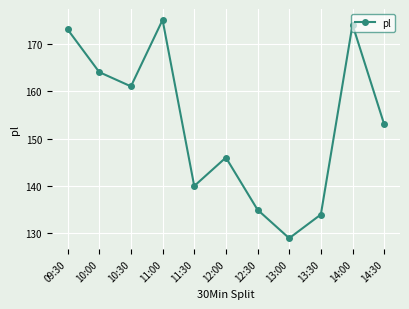

The chart shows a value of 48 at 13:00. True or false?

False